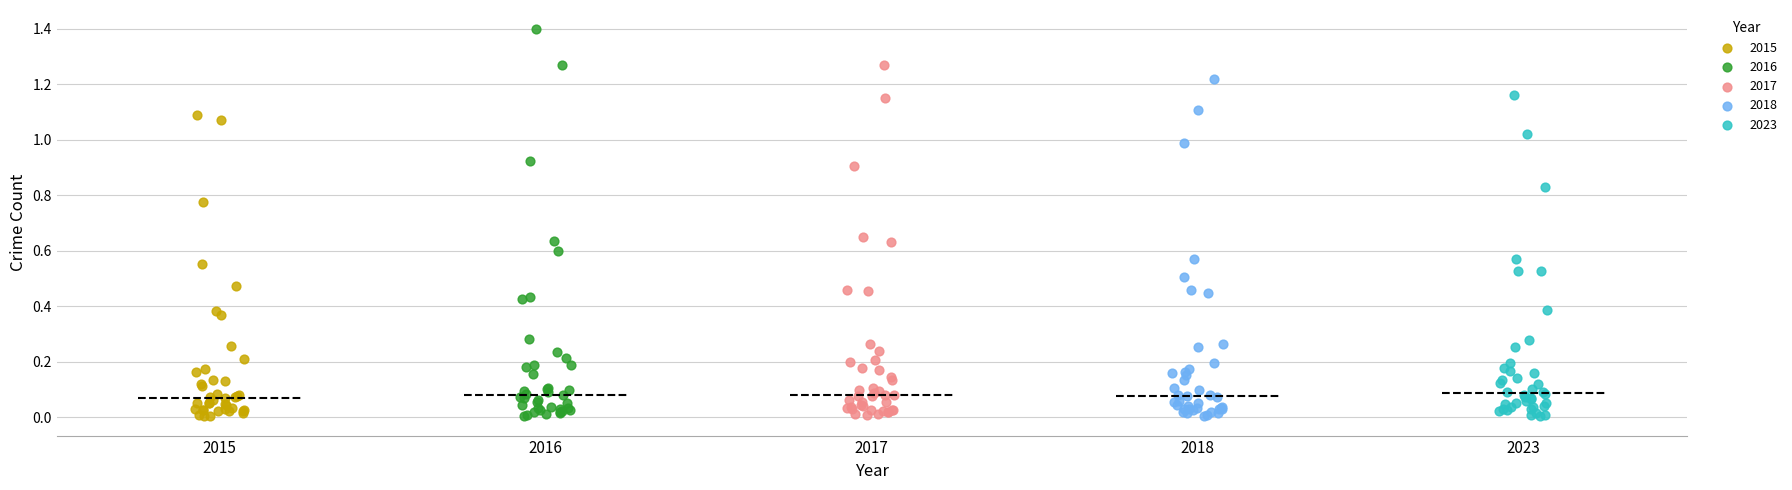

Which series contains the highest Y value?

2016